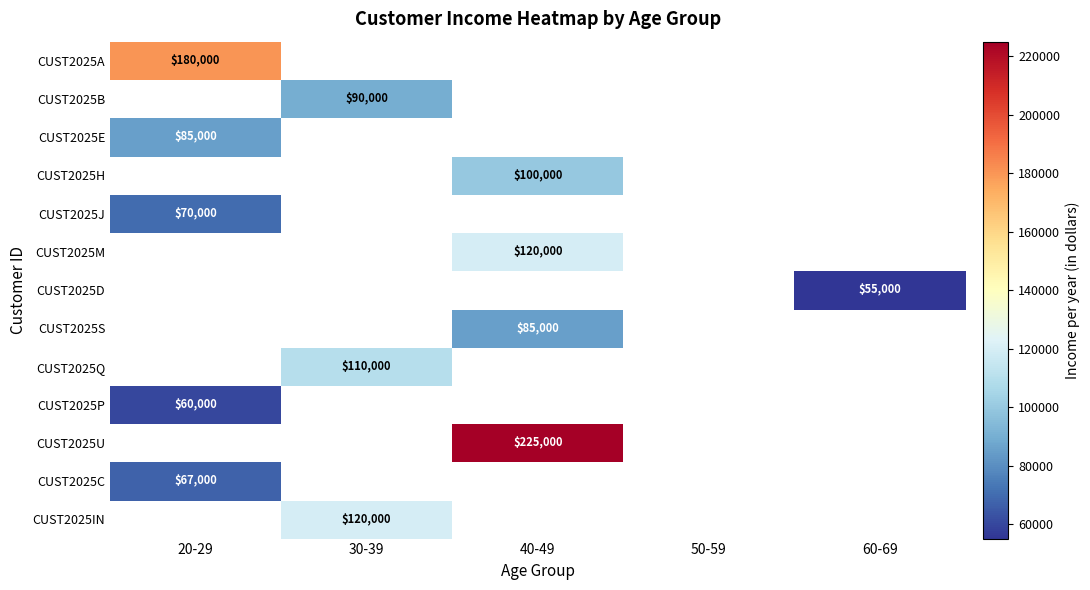

The CUST2025H series shows 100000 at 40-49. True or false?

True